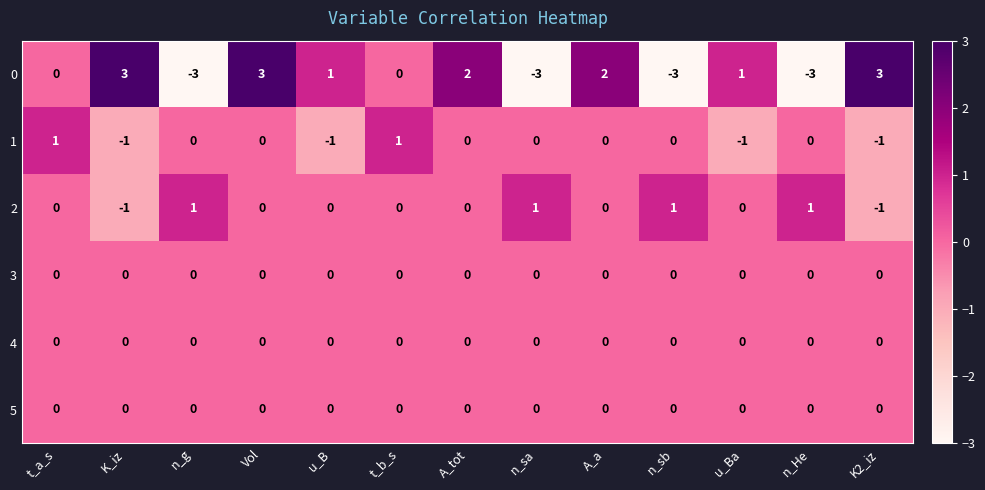

Which series has the largest total across all categories?

0